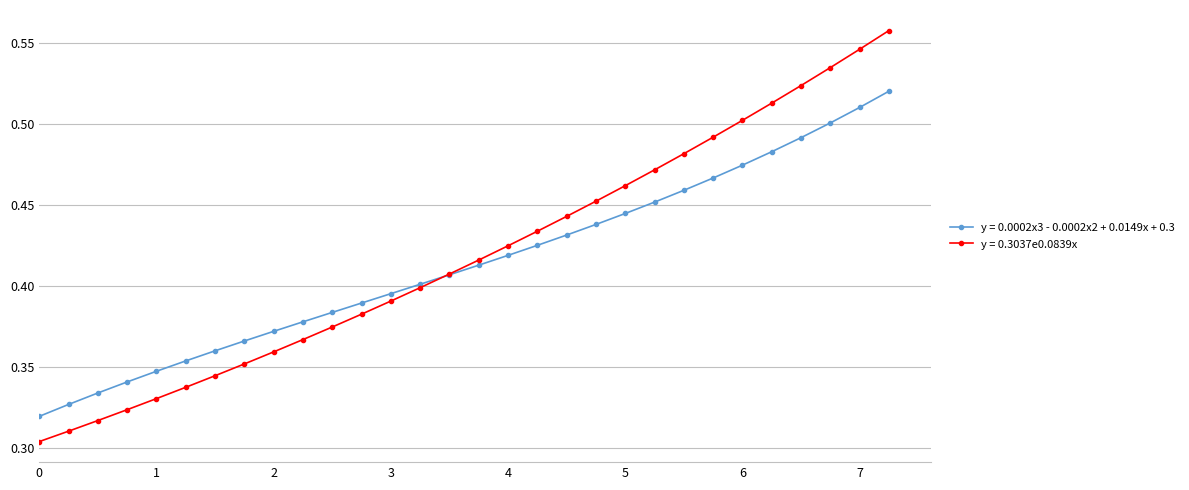

At how many categories does at least one series exceed 0?

30